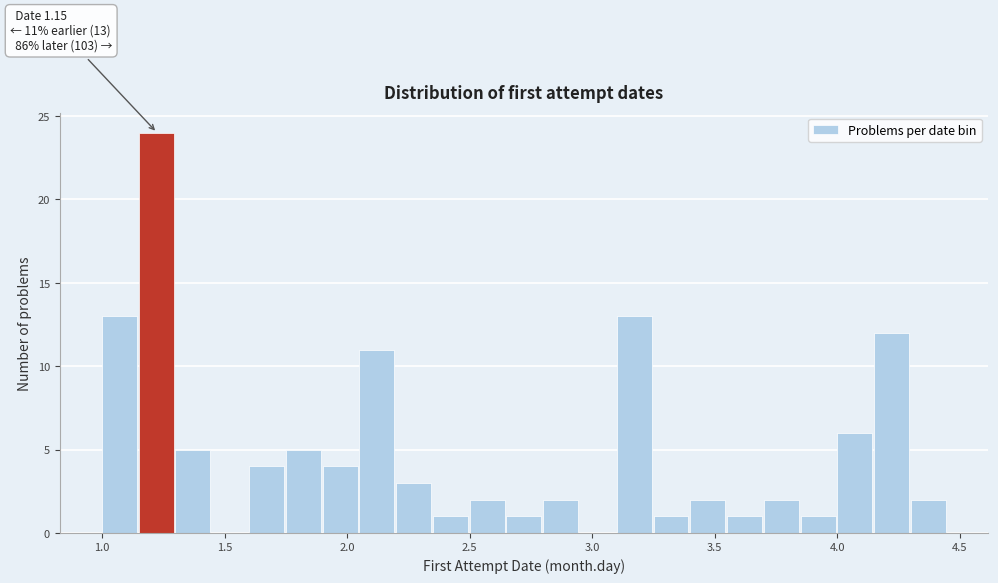

Around what value on the x-axis is the tallest bar? Give the approximate position of its centre, as read against the axis.

1.20